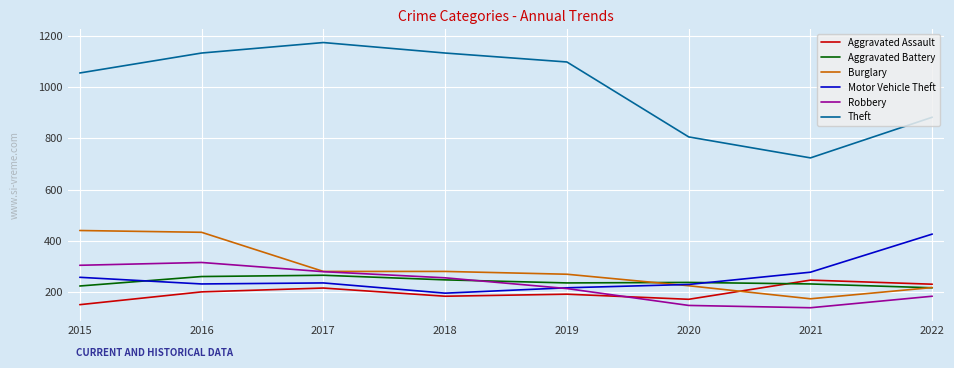

The Motor Vehicle Theft series shows 426 at 2022. True or false?

True